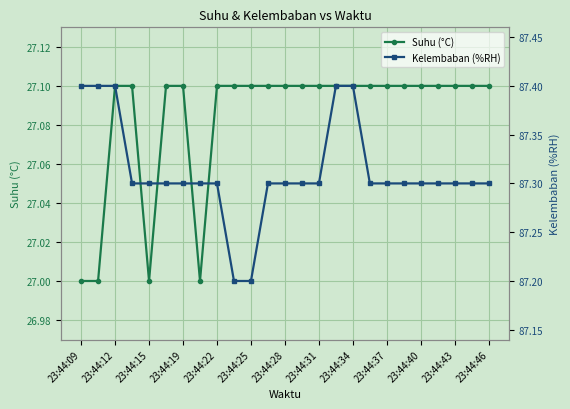

True or false: Suhu (°C) has a value of 27.1 at 23:44:25.

True